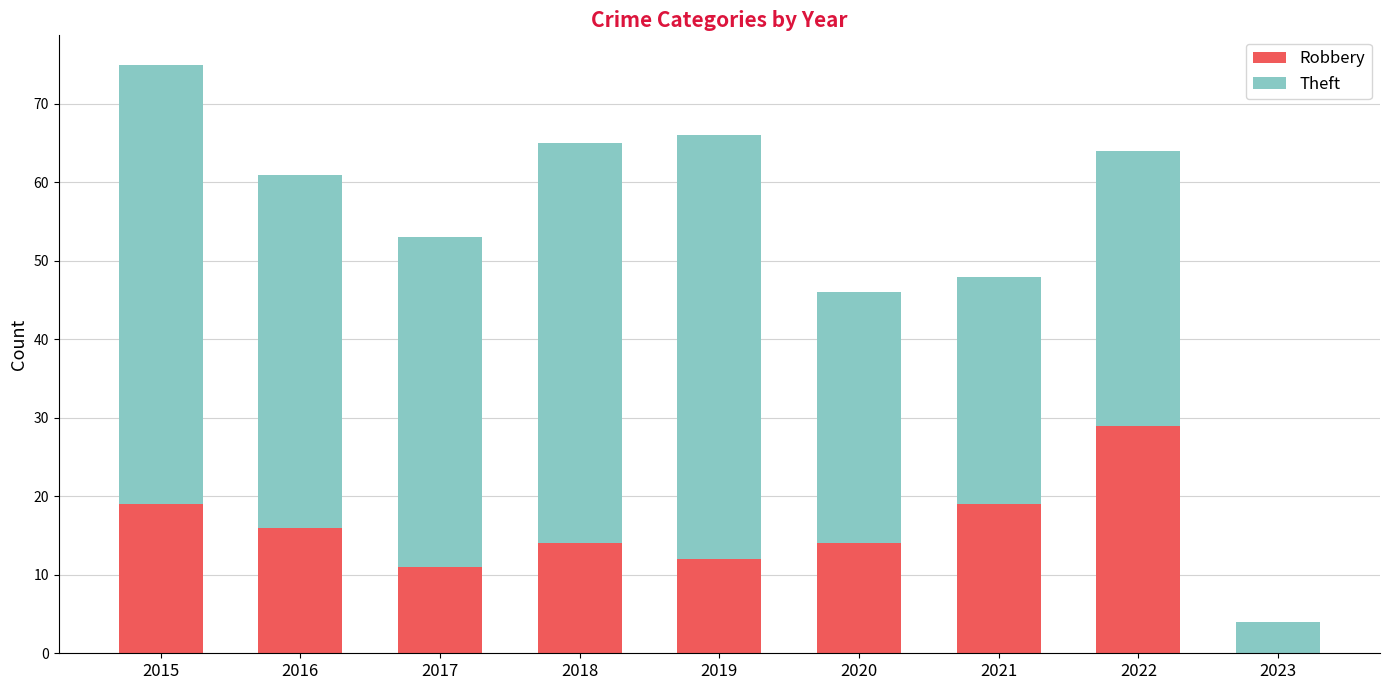

What are all the series names shown in the legend?

Robbery, Theft